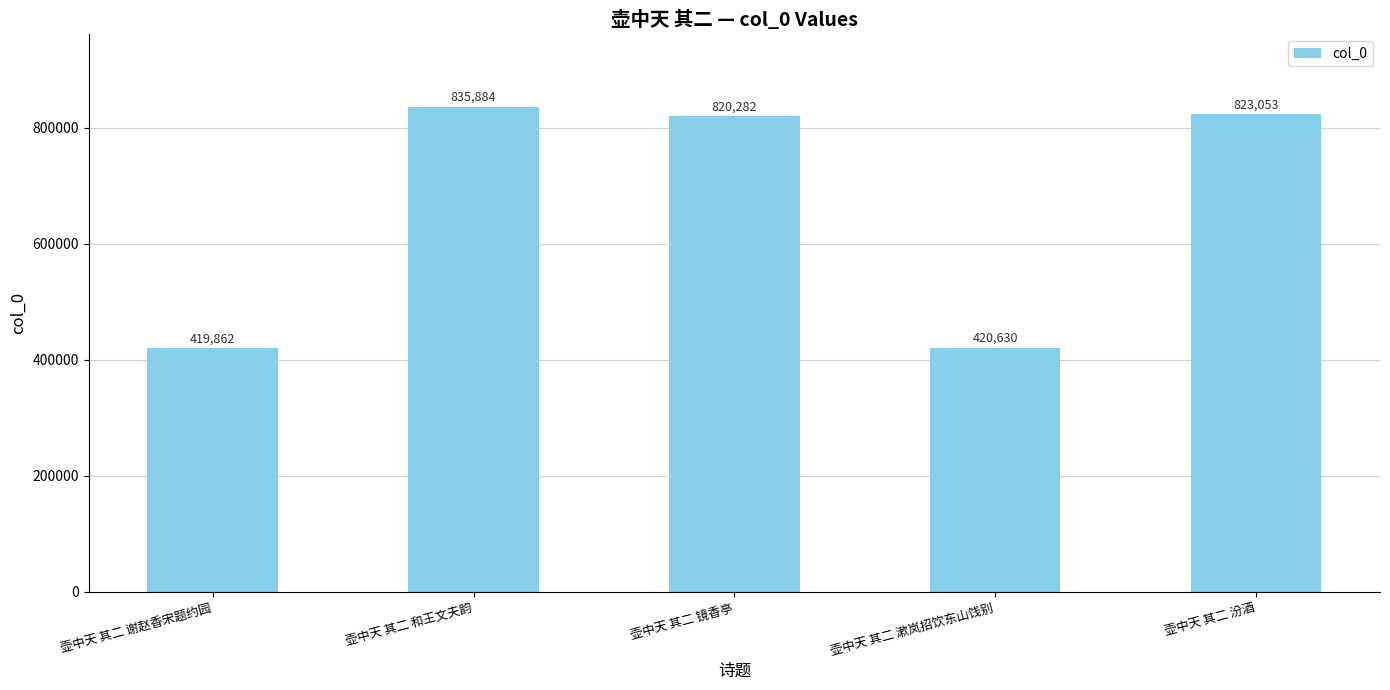

At which category does the chart reach its minimum across all series?

壶中天 其二 谢赵香宋题约园